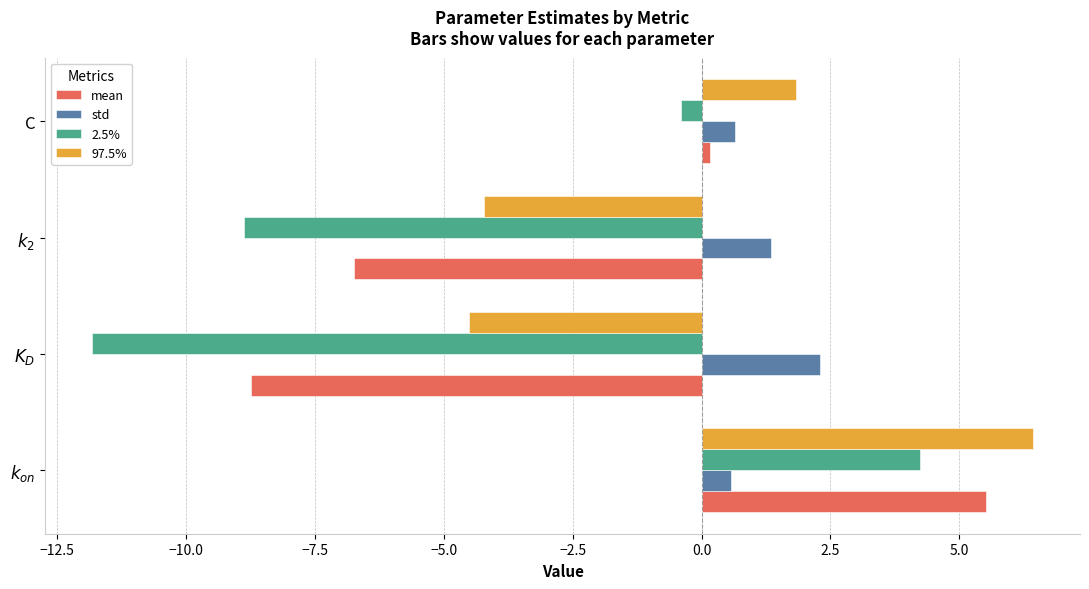

What is the maximum value for 97.5%?

6.4